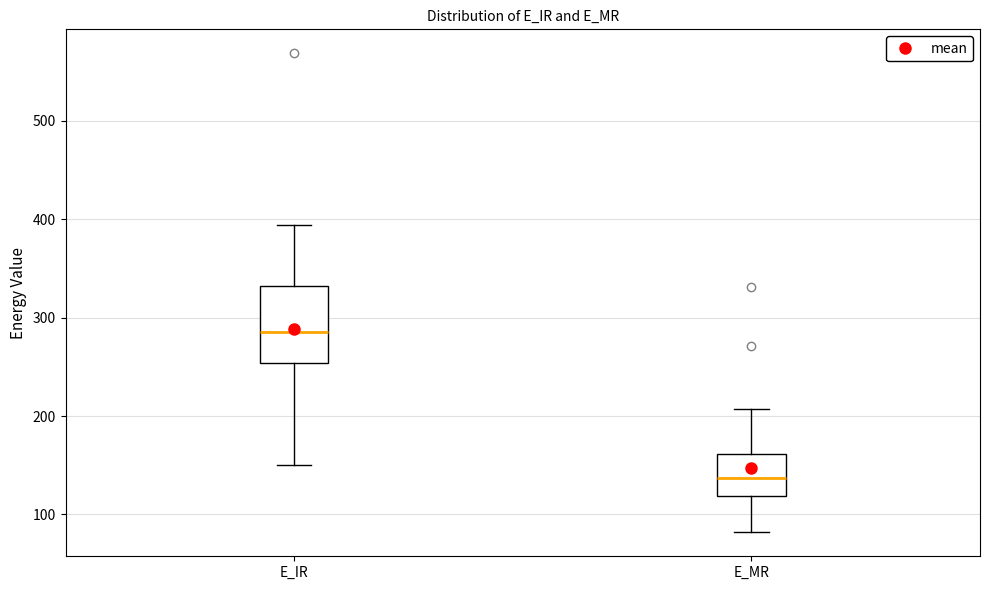

Reading left to right, transcribe this box plot: for each box, give where its median line is, the range the box spans, and where its two whiskers end, as read against the y-axis. The values are not printed on the chart, so give them approximately, as read against the axis.

E_IR: median 290, box 250 to 330, whiskers 150 to 390
E_MR: median 140, box 120 to 160, whiskers 80 to 210